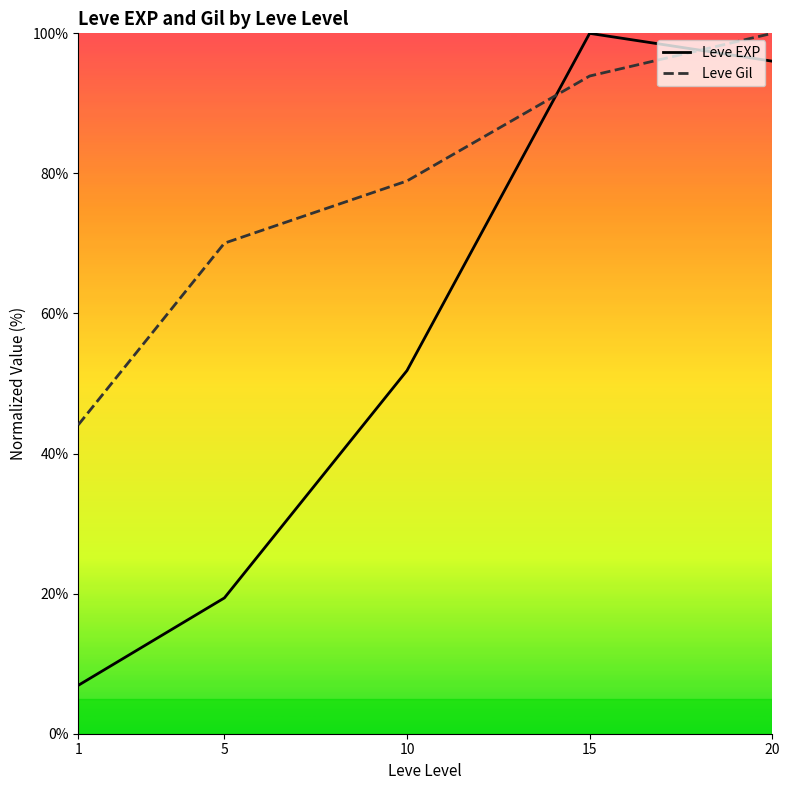

Is it true that Leve Gil equals 166.3 at 20?

False